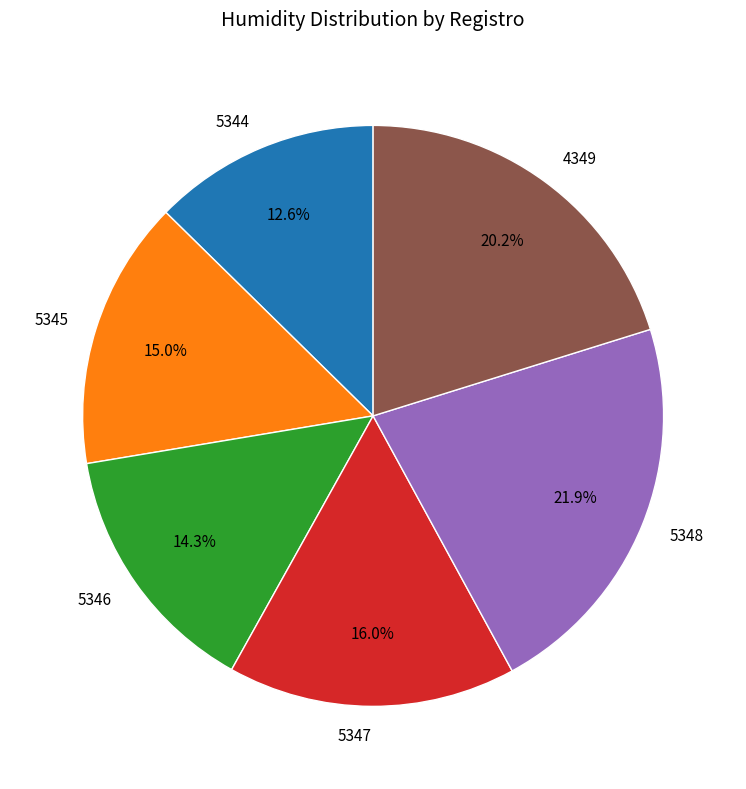

Which has a higher value, 4349 or 5348?

5348